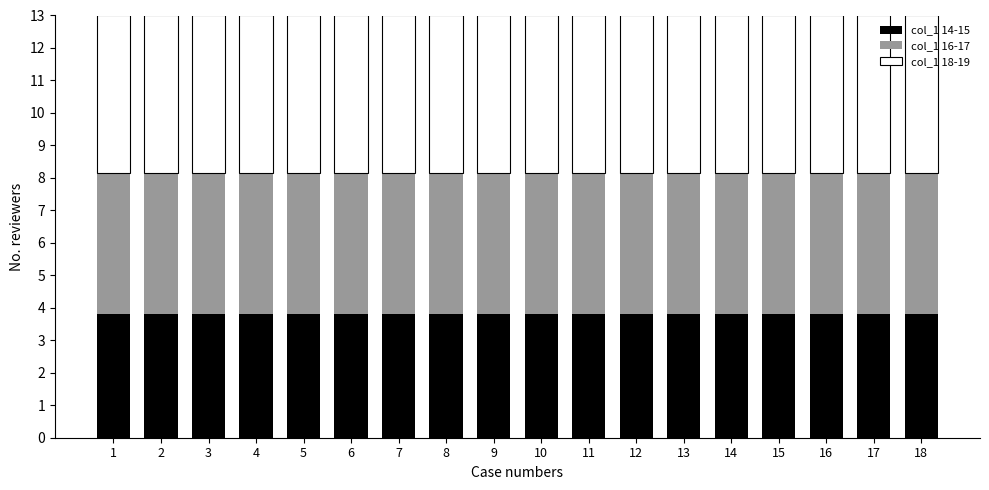

What is the total value across all series at 12?

13.0